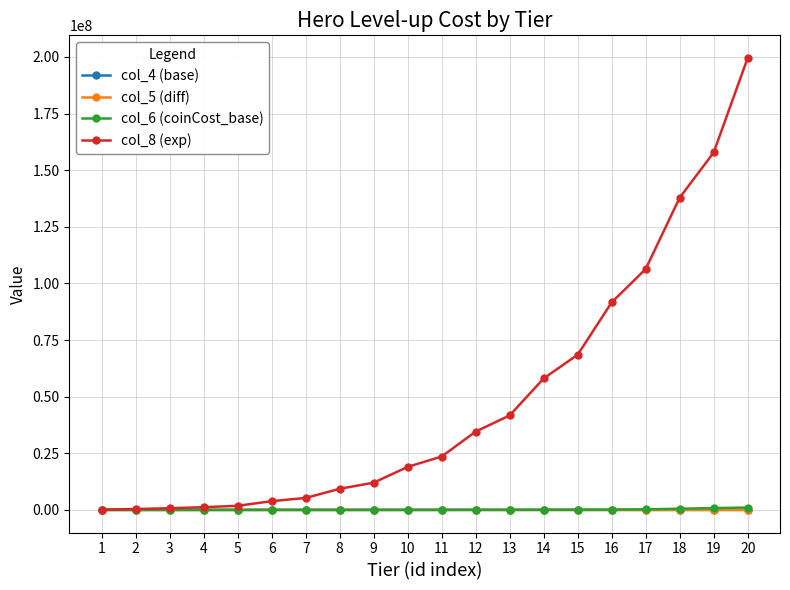

Which series has the largest total across all categories?

col_8 (exp)